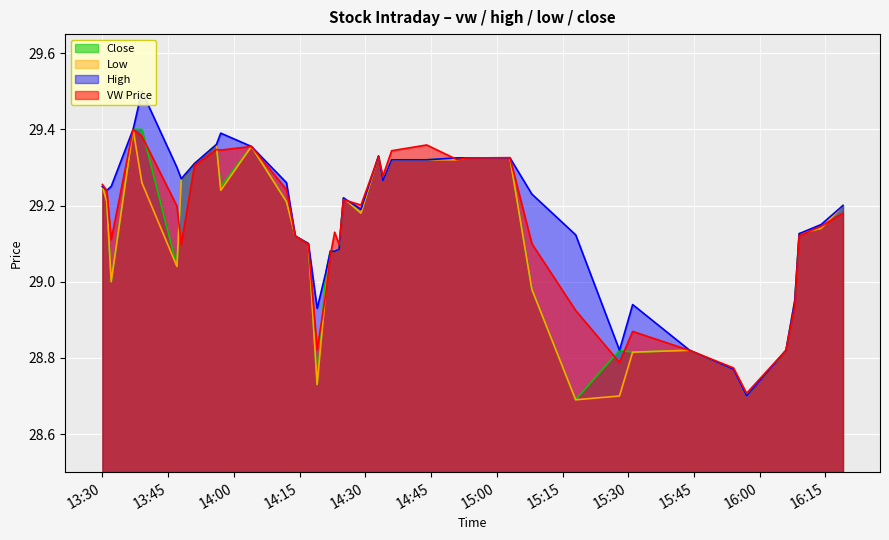

What is the greatest value displayed?

29.5